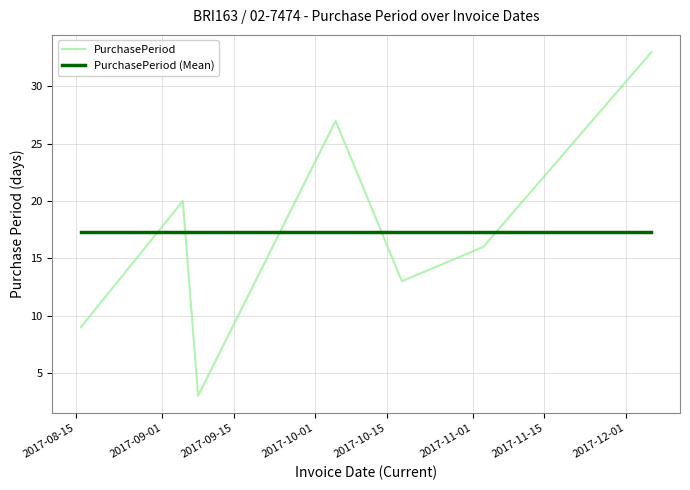

What is the highest value of the PurchasePeriod (Mean) series?

17.3